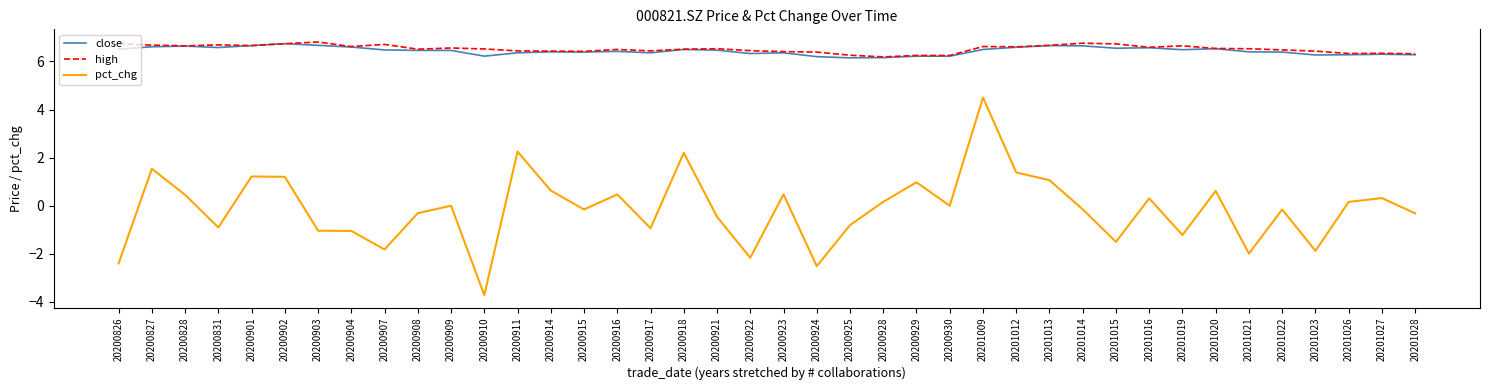

What is the minimum value shown in the chart?

-3.7